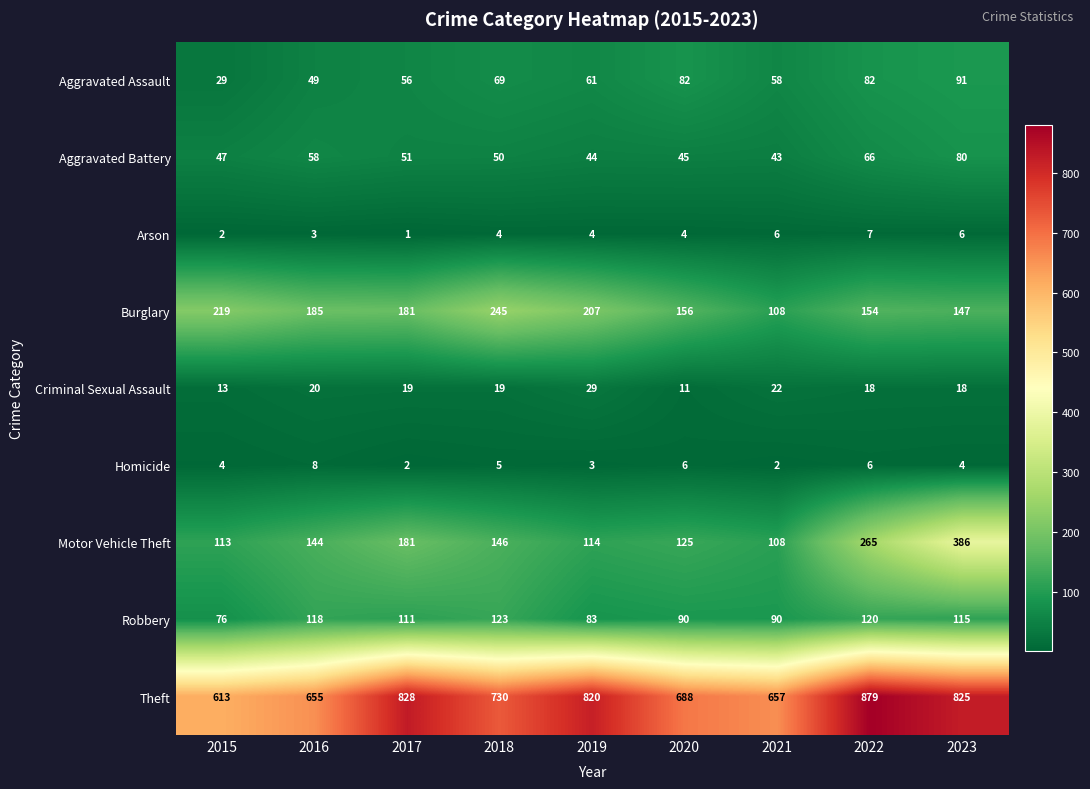

Count the number of data series in this chart.

9